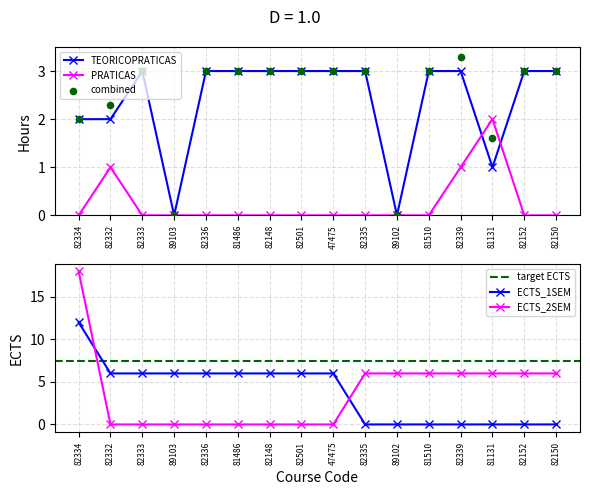

What is the total value across all series at 82150?

9